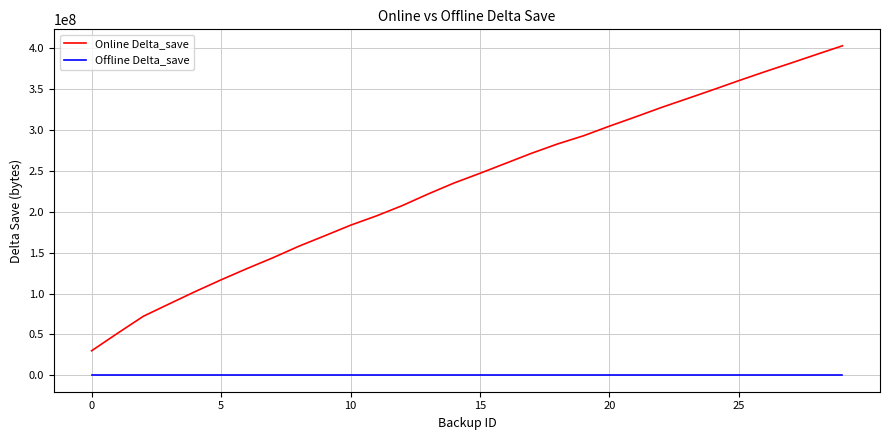

Does the chart display data point markers on the line(s)?

No